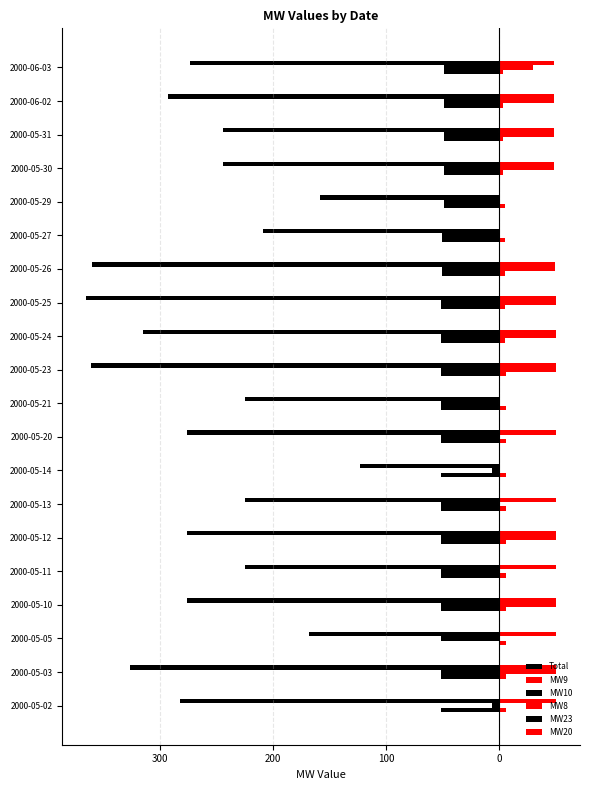

Reading left to right, extract all data points from this chart.

Total: -282.0	-327.0	-168.0	-276.0	-225.0	-276.0	-225.0	-123.0	-276.0	-225.0	-361.0	-315.0	-366.0	-360.0	-208.7	-158.0	-244.0	-244.0	-293.0	-273.9
MW9: 51.0	51.0	51.0	51.0	51.0	51.0	51.0	0.0	51.0	0.0	51.0	51.0	51.0	50.0	0.0	0.0	49.0	49.0	49.0	49.0
MW10: -6.0	-51.0	-51.0	-51.0	-51.0	-51.0	-51.0	-6.0	-51.0	-51.0	-51.0	-51.0	-51.0	-50.0	-50.0	-49.0	-49.0	-49.0	-49.0	-49.0
MW8: 0.0	51.0	0.0	51.0	0.0	51.0	0.0	0.0	0.0	0.0	51.0	51.0	51.0	50.0	0.0	0.0	49.0	49.0	49.0	29.9
MW23: -51.0	-51.0	0.0	-51.0	-51.0	-51.0	-51.0	-51.0	-51.0	-51.0	-51.0	-51.0	-51.0	-50.0	-50.0	-49.0	-49.0	-49.0	-49.0	-49.0
MW20: 6.0	6.0	6.0	6.0	6.0	6.0	6.0	6.0	6.0	6.0	6.0	5.0	5.0	5.0	5.0	5.0	4.0	4.0	4.0	4.0